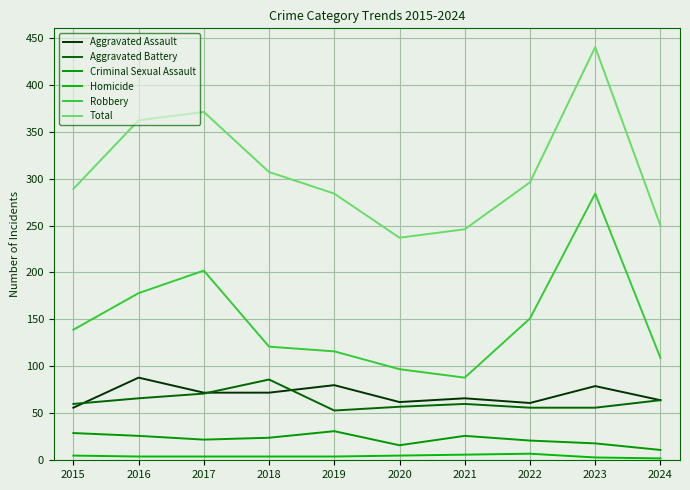

Rank the categories by Criminal Sexual Assault value from highest to lowest.

2019, 2015, 2016, 2021, 2018, 2017, 2022, 2023, 2020, 2024